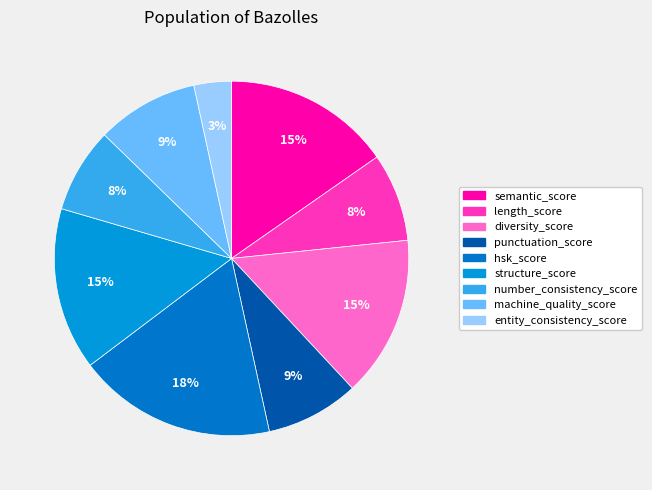

What is the smallest slice in the pie chart?

entity_consistency_score